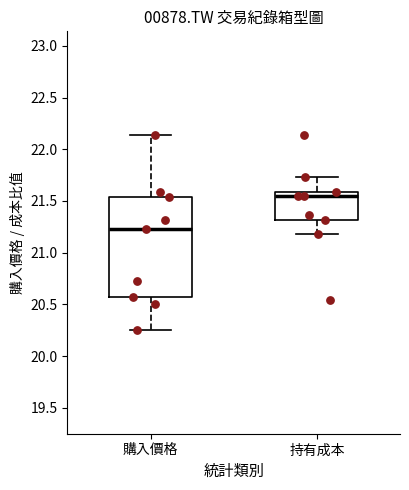

Which box is the tallest, from its lower edge to its upper edge?

購入價格